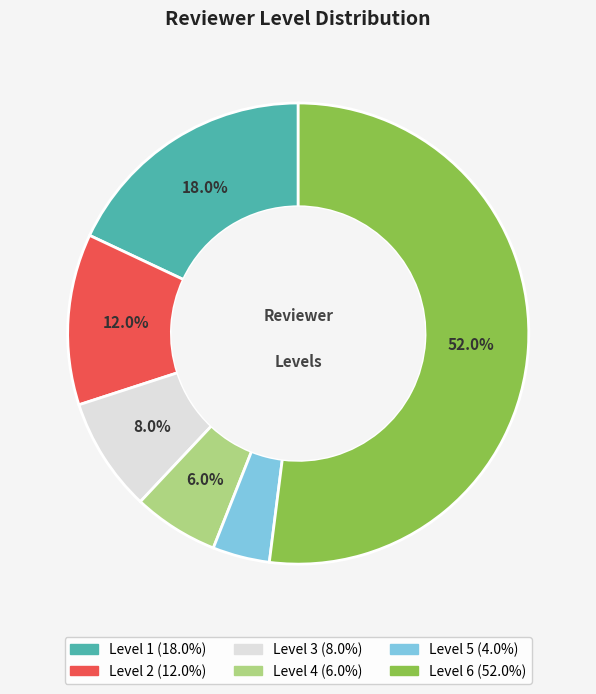

Does any single category account for the majority?

Yes